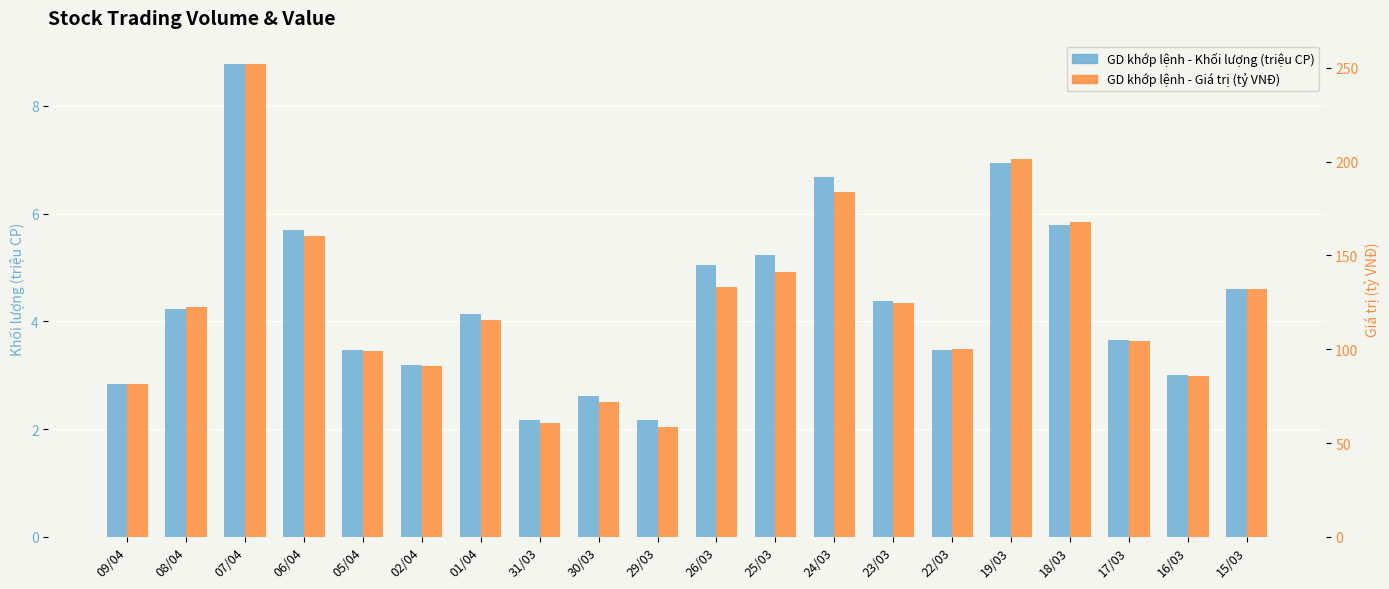

At which category does the chart reach its minimum across all series?

29/03